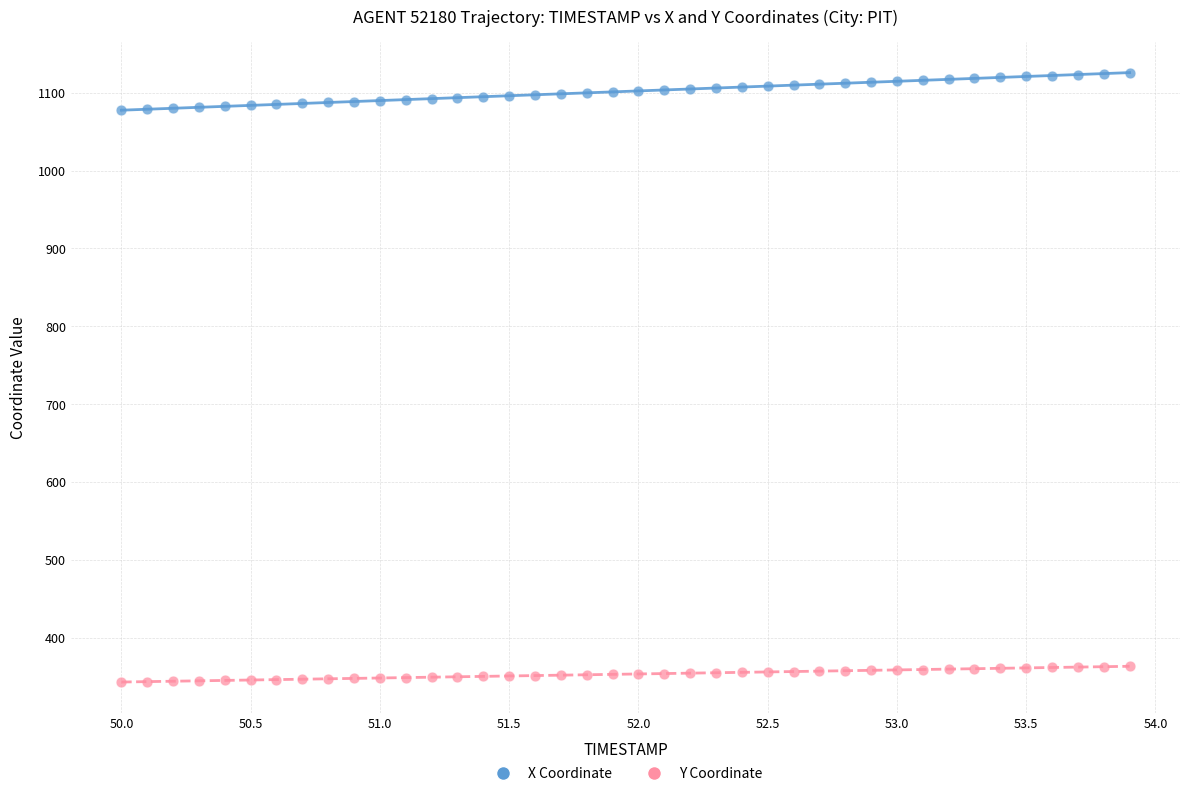

Across all data points, what is the range of Y values (max minus min)?

783.0